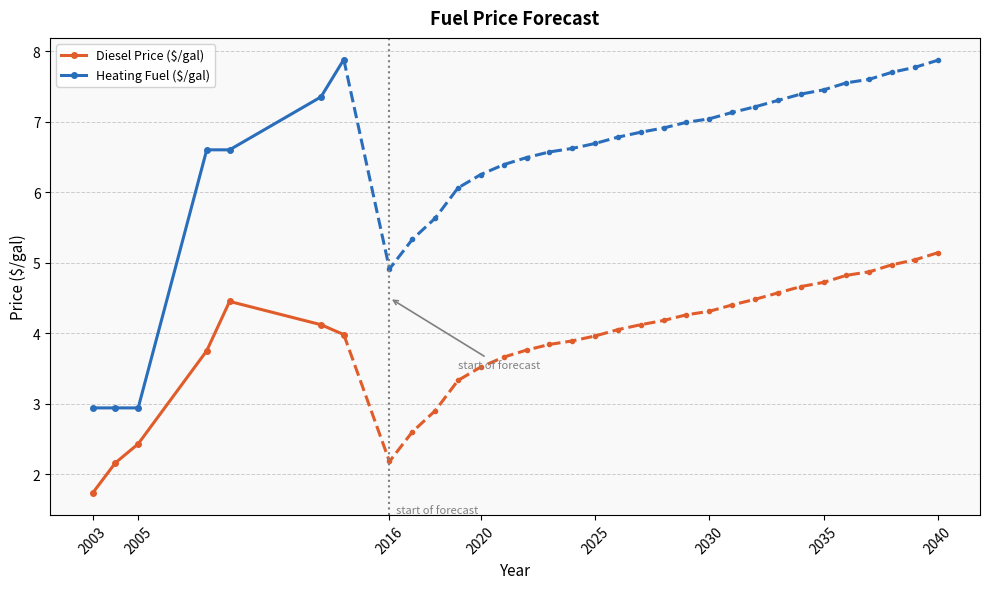

True or false: Diesel Price ($/gal) and Heating Fuel ($/gal) intersect in this chart.

False